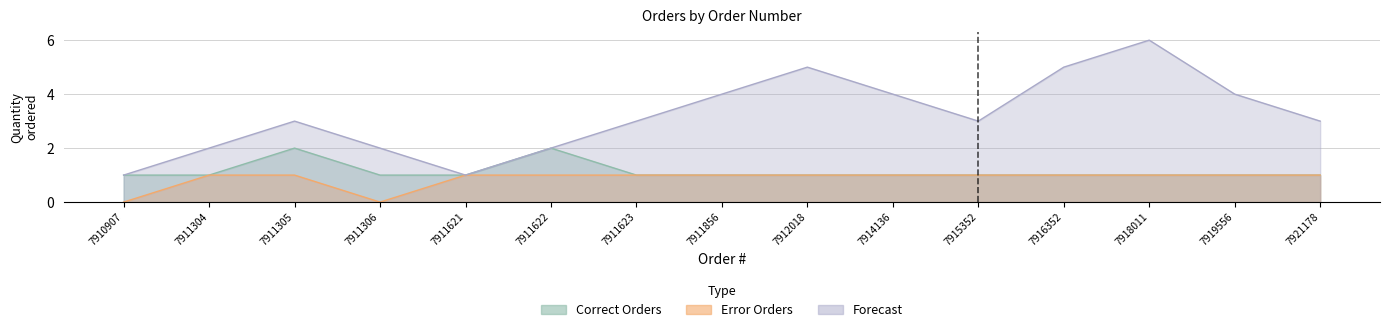

Reading left to right, transcribe all the data shown in this chart.

Correct Orders: 7910907=1	7911304=1	7911305=2	7911306=1	7911621=1	7911622=2	7911623=1	7911856=1	7912018=1	7914136=1	7915352=1	7916352=1	7918011=1	7919556=1	7921178=1
Error Orders: 7910907=0	7911304=1	7911305=1	7911306=0	7911621=1	7911622=1	7911623=1	7911856=1	7912018=1	7914136=1	7915352=1	7916352=1	7918011=1	7919556=1	7921178=1
Forecast: 7910907=1	7911304=2	7911305=3	7911306=2	7911621=1	7911622=2	7911623=3	7911856=4	7912018=5	7914136=4	7915352=3	7916352=5	7918011=6	7919556=4	7921178=3